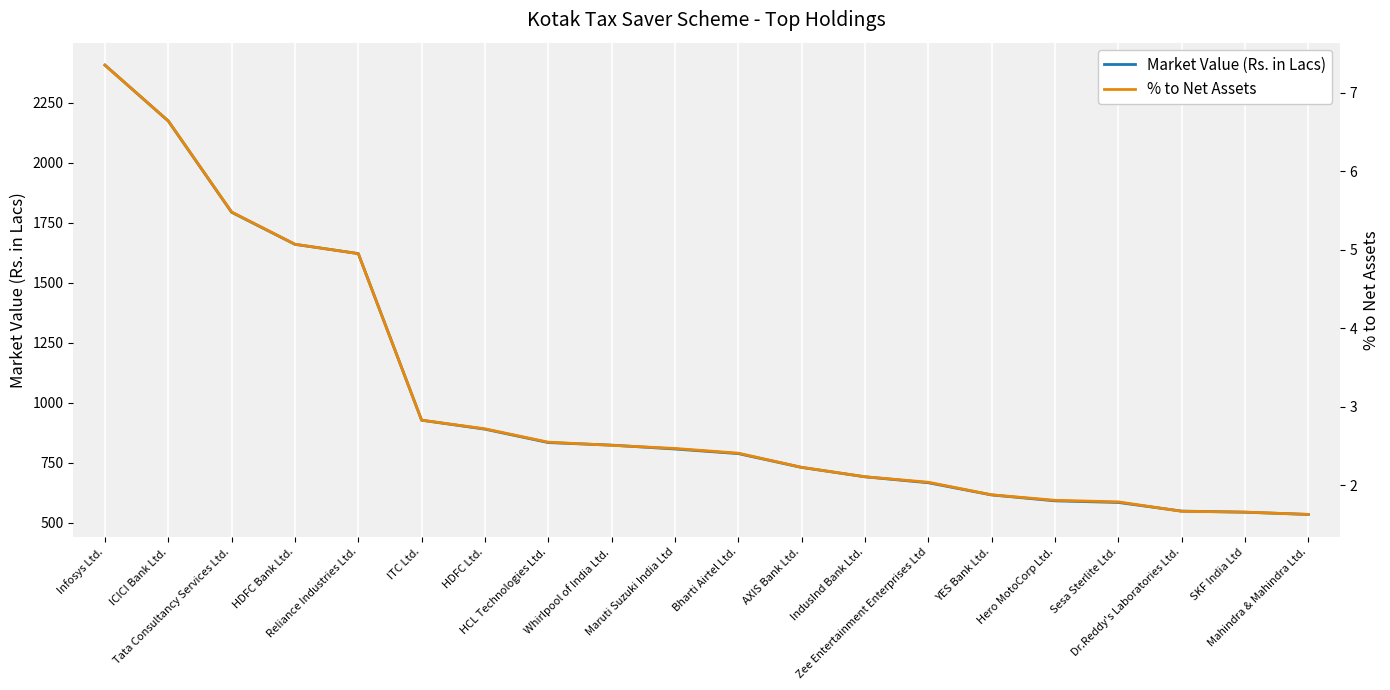

True or false: Market Value (Rs. in Lacs) and % to Net Assets intersect in this chart.

False